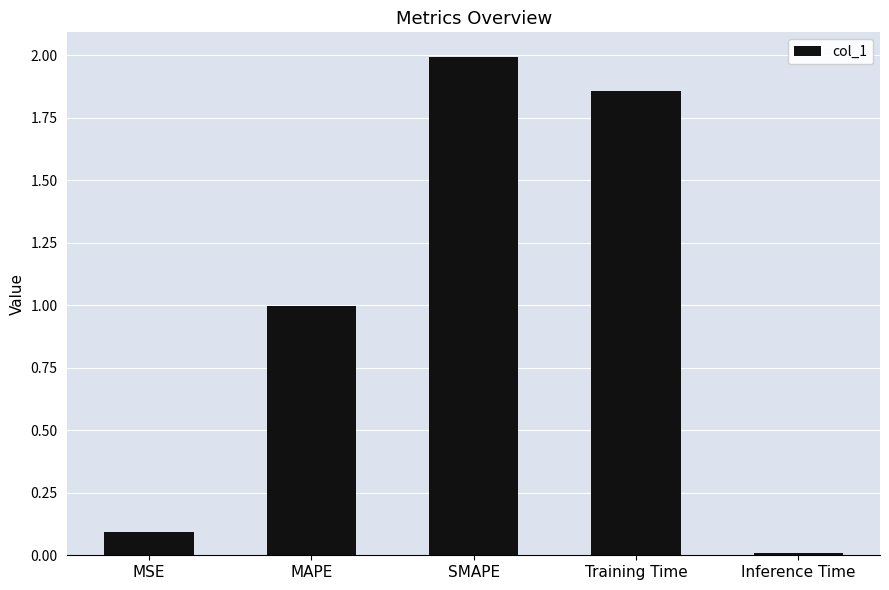

The chart shows a value of 2.6 at SMAPE. True or false?

False